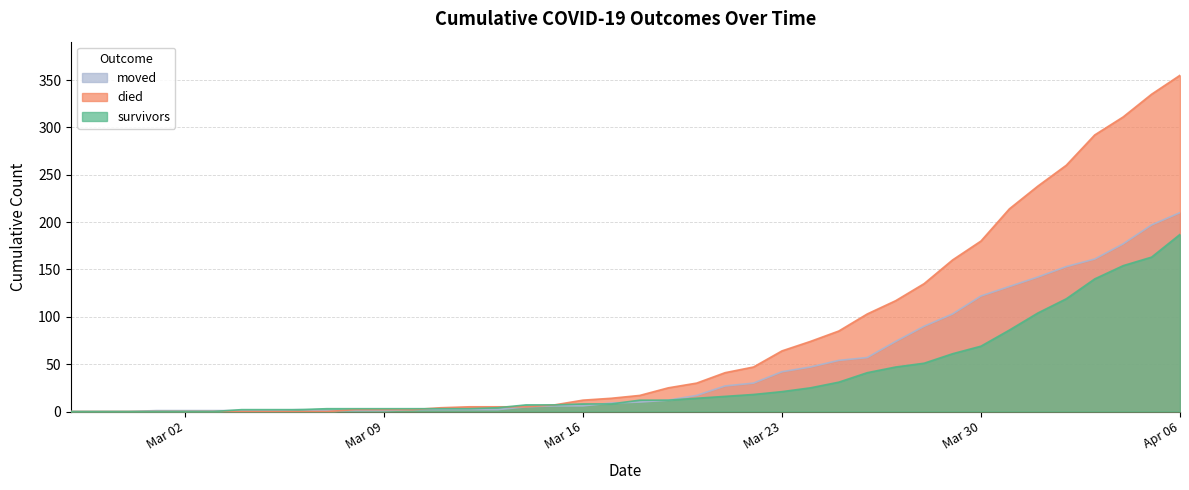

List the series in order of their peak value, highest first.

died, moved, survivors